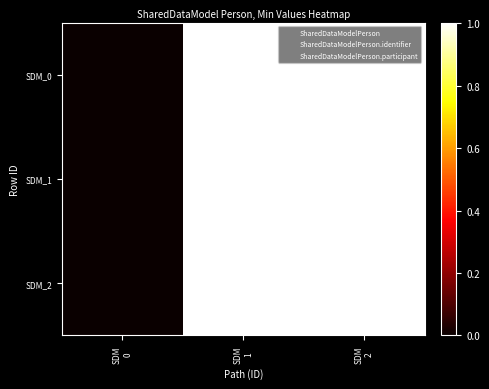

Which series has the widest spread of values?

SDM_2